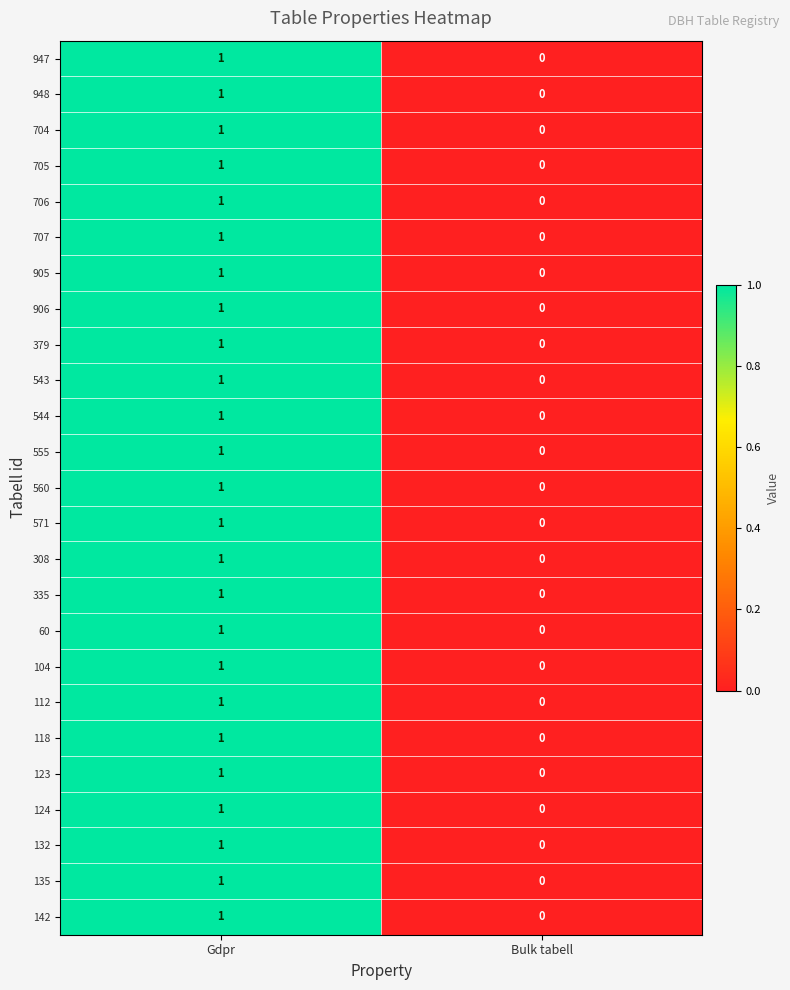

Where is 706 nearest to the value 0?

Bulk tabell